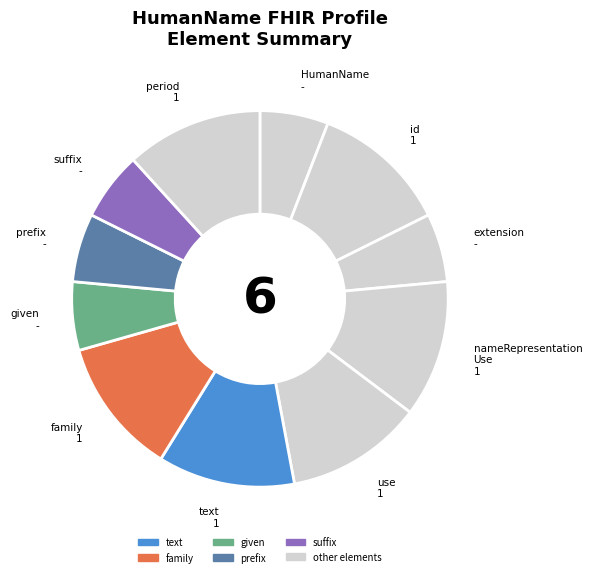

To the nearest percent, what is the average slice percentage?

9%